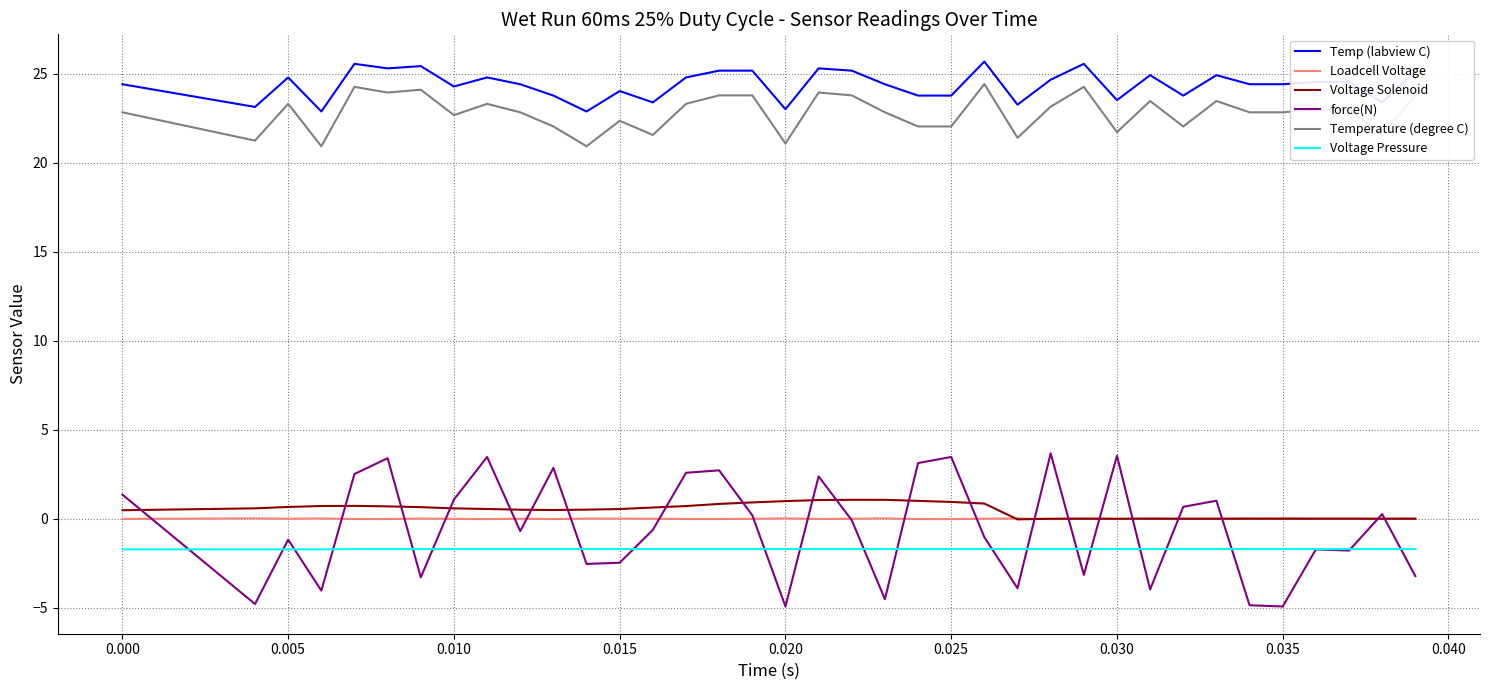

True or false: force(N) and Temperature (degree C) intersect in this chart.

False